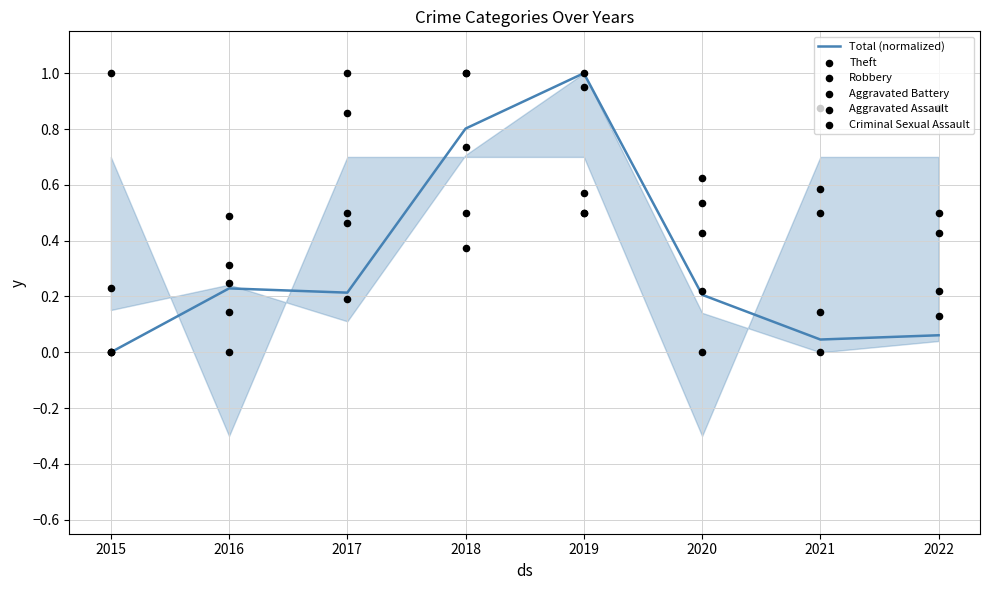

At how many categories does at least one series exceed 0?

8